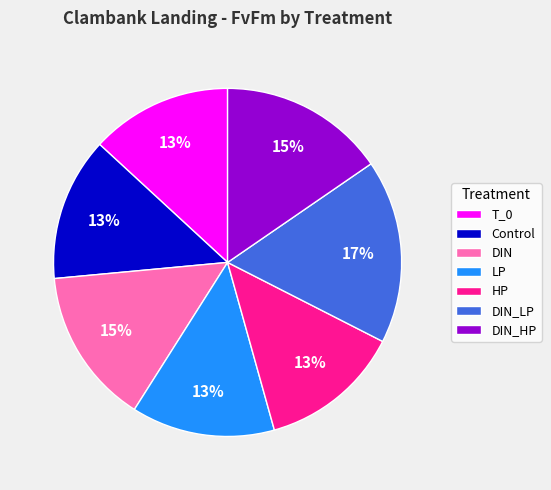

How many slices are in this pie chart?

7